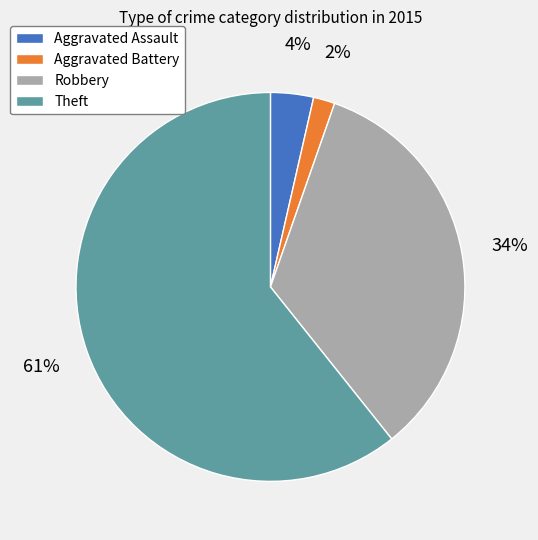

What is the largest slice in the pie chart?

Theft